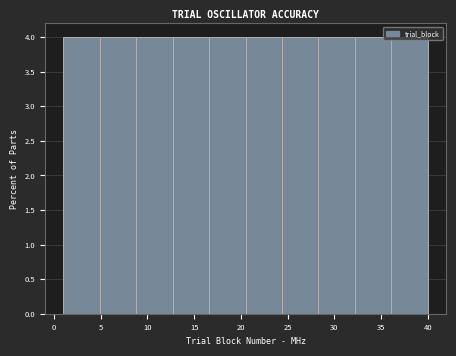

What is the height of the bar covering 20.5 to 24.4 on the x-axis? Neither the bar edges nor the heights are printed on the chart, so give them approximately, as read against the axes.

4